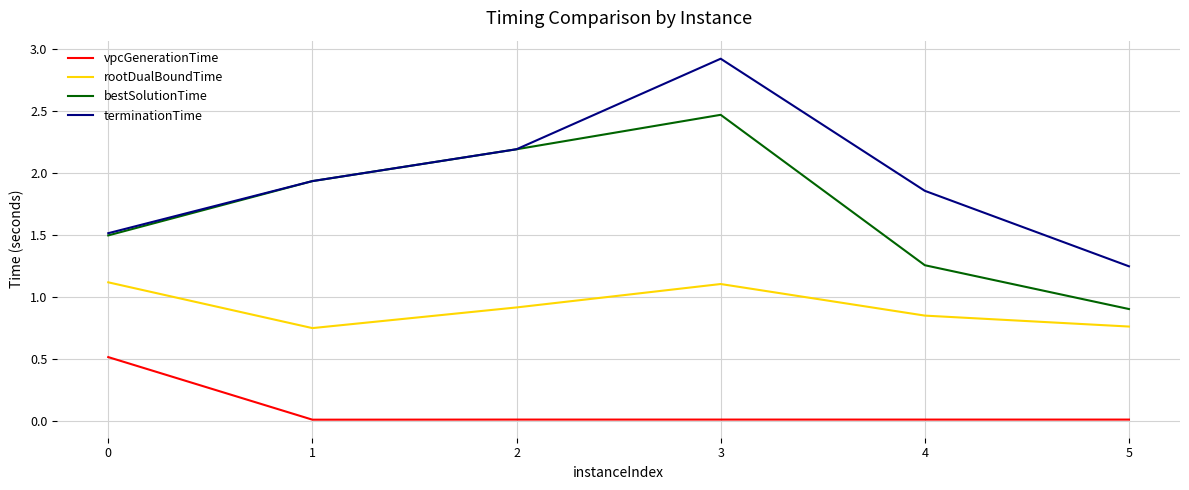

How many lines are shown in the chart?

4